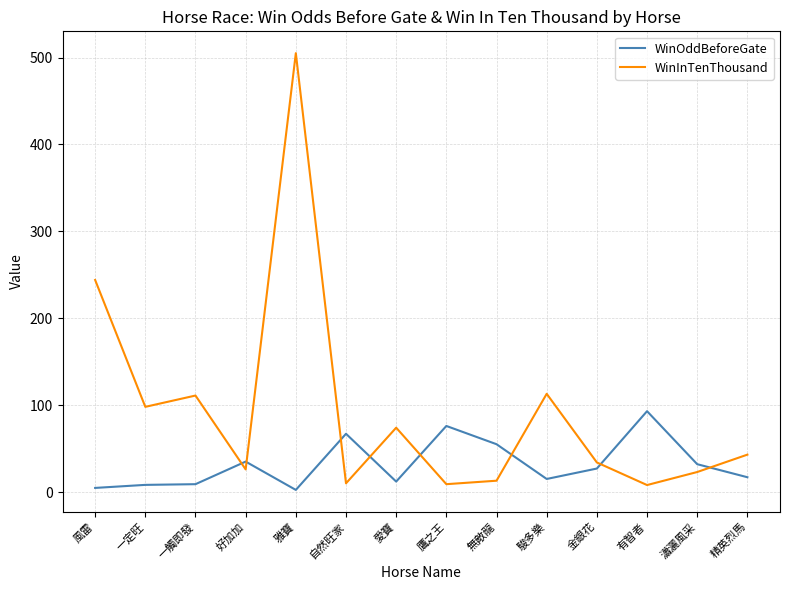

The value of WinInTenThousand at 金銀花 is 34.0. True or false?

True